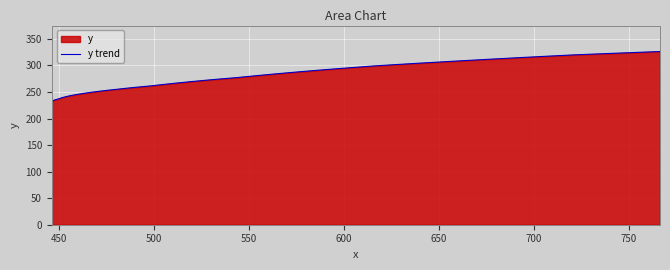

Reading left to right, transcribe all the data shown in this chart.

232.3	233.7	235.2	236.8	238.8	240.8	242.9	244.9	247.0	249.0	251.1	253.2	255.3	257.3	259.4	261.5	264.1	266.7	269.3	271.9	274.5	277.1	280.3	283.4	286.5	289.6	292.7	295.8	298.9	301.5	304.1	306.7	309.4	312.0	314.6	317.2	319.8	321.9	324.0	326.1